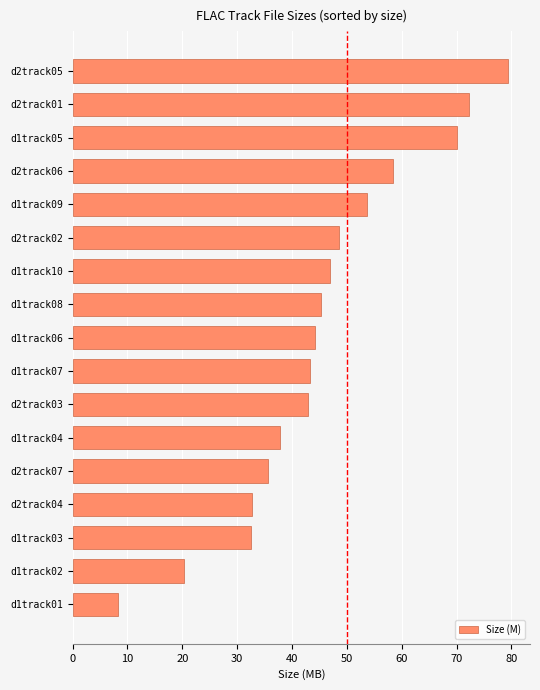

The chart shows a value of 20.0 at d1track08. True or false?

False